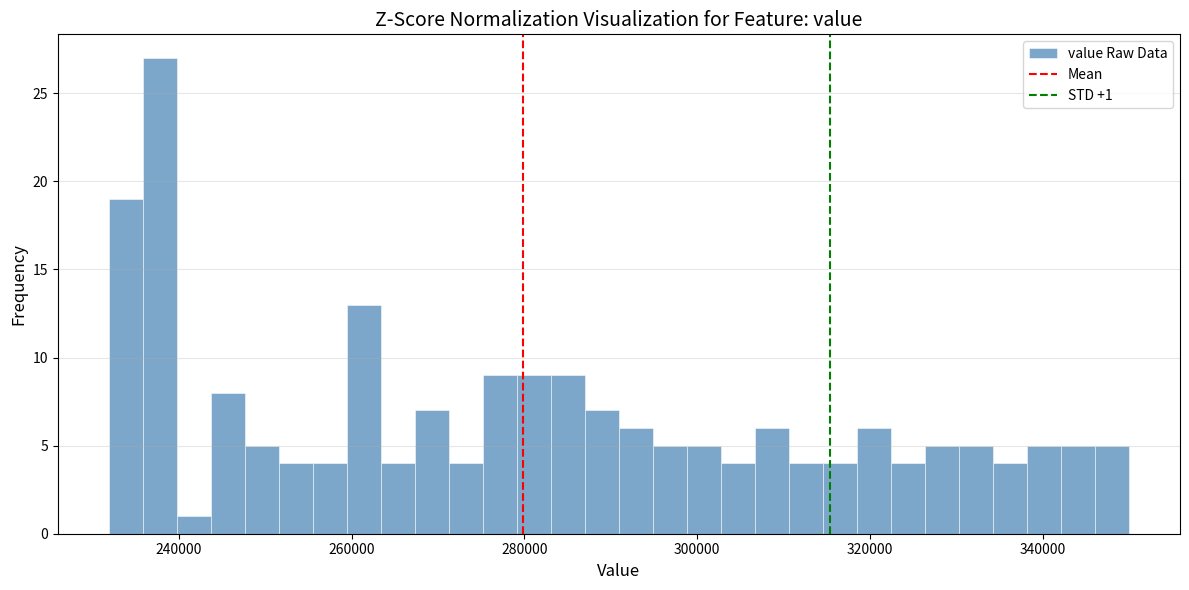

Around what value on the x-axis is the tallest bar? Give the approximate position of its centre, as read against the axis.

238000